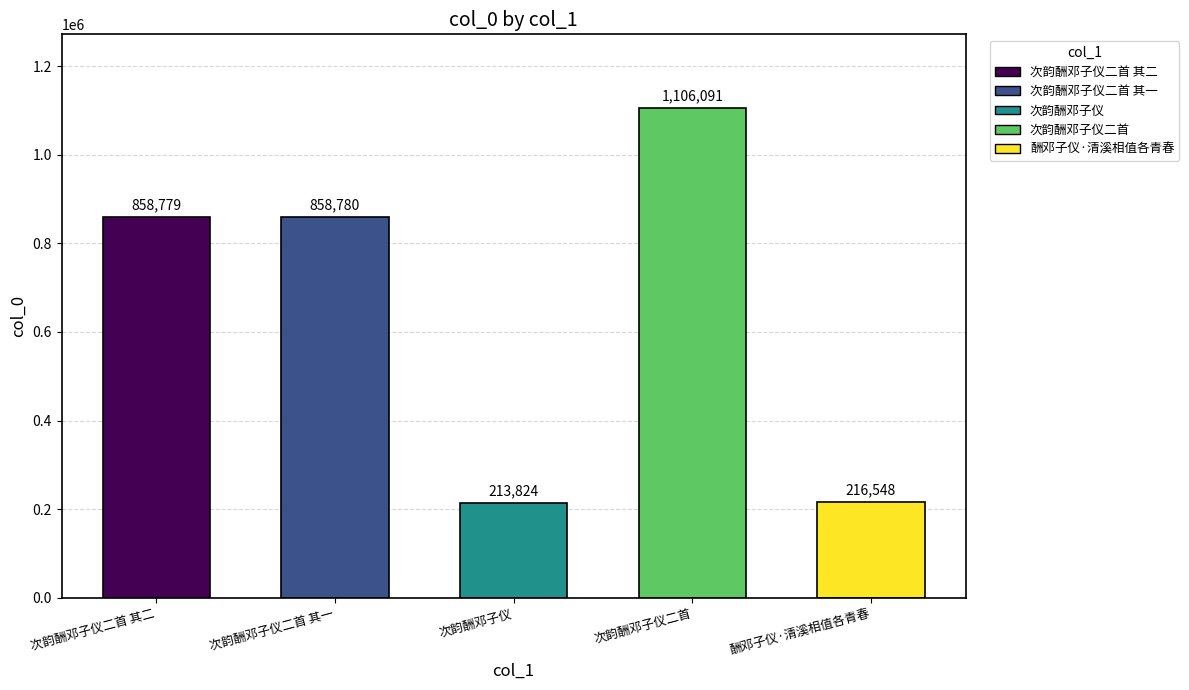

What is the maximum value shown in the chart?

1106091